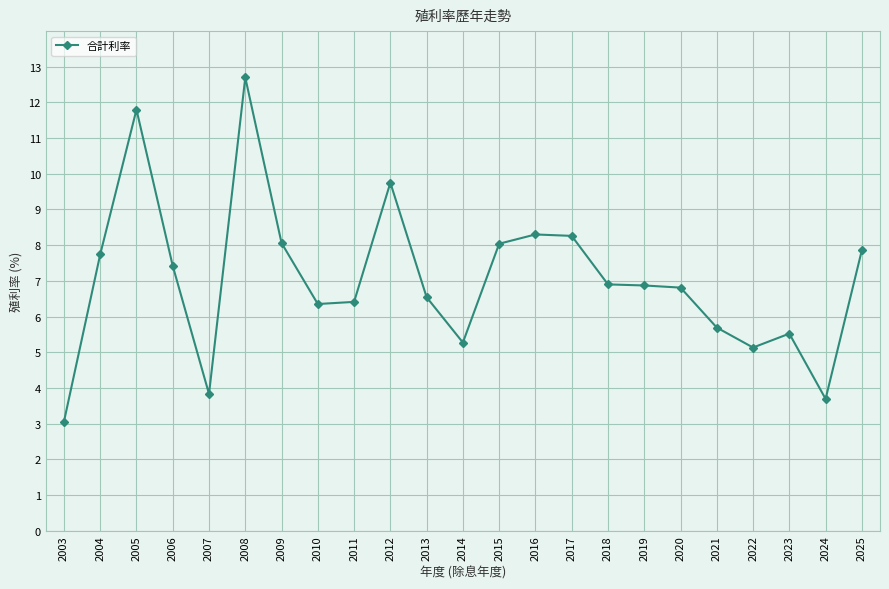

Between 2013 and 2017, which is larger?

2017